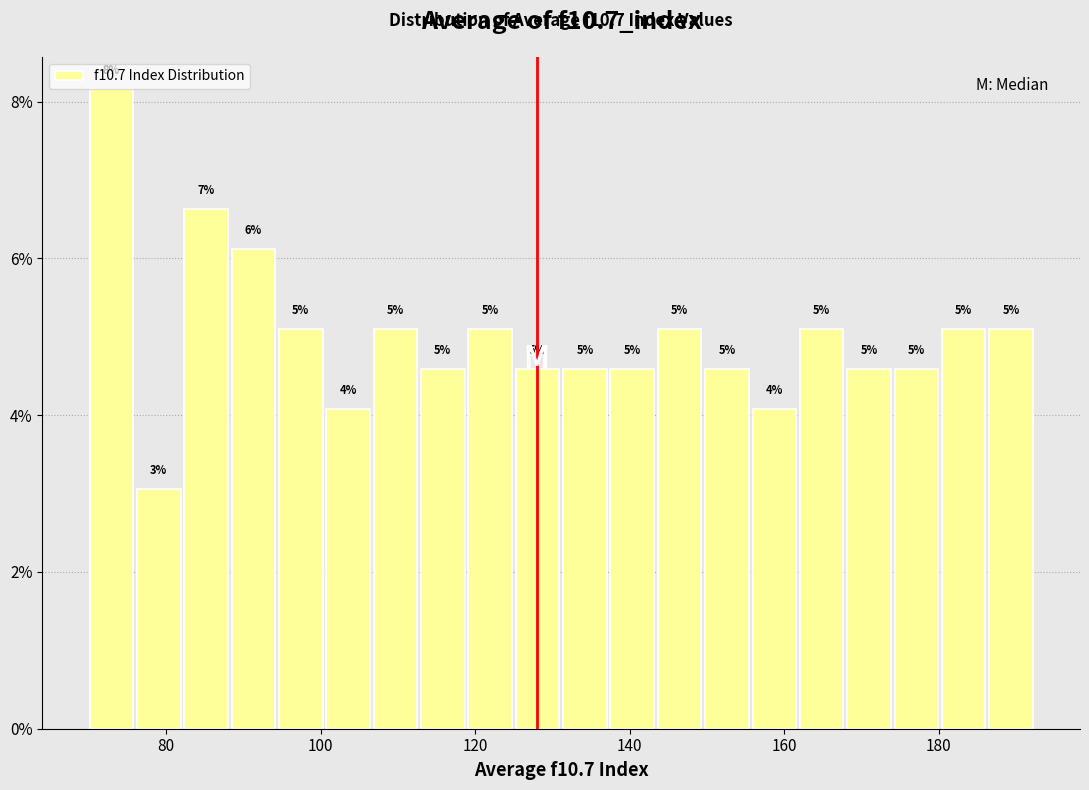

Read against the x-axis, roughly where is the centre of the tallest bar?

72